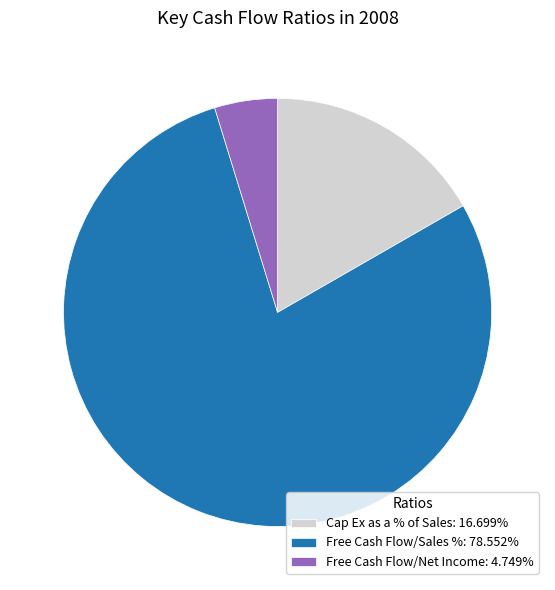

Count the number of slices in the pie.

3